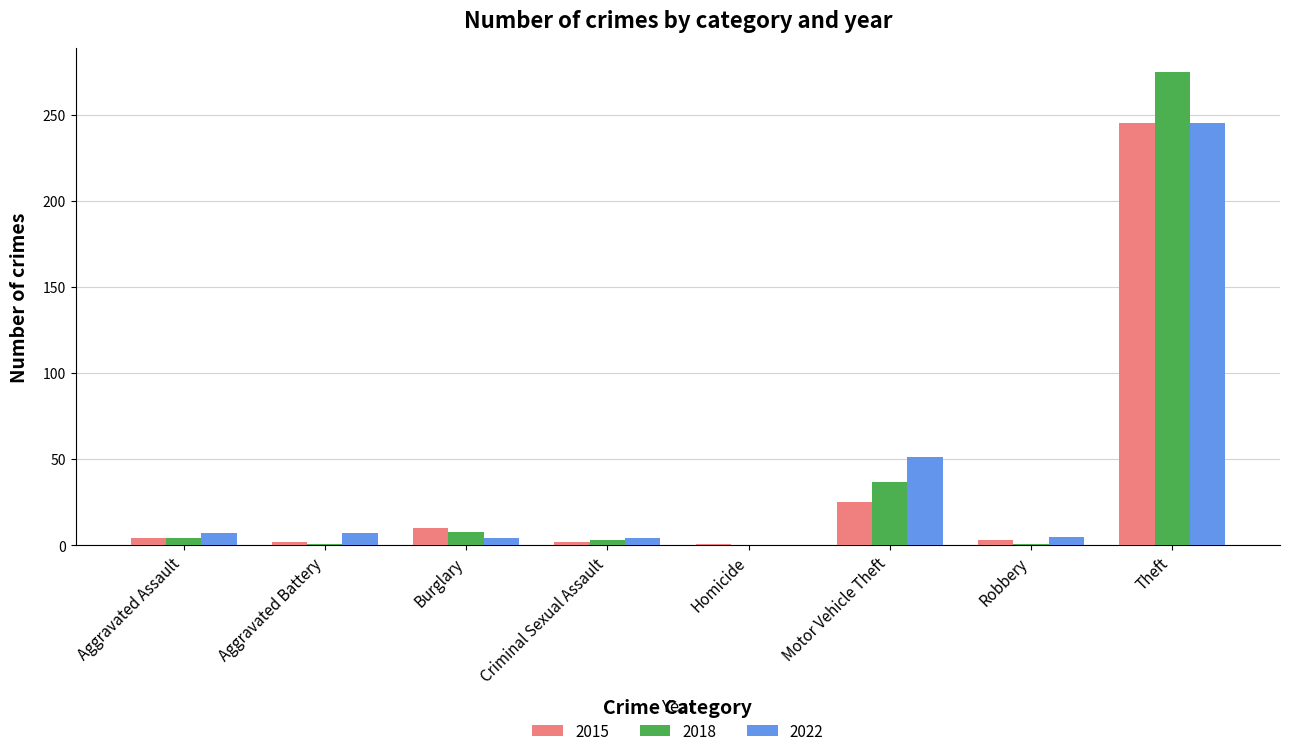

Is the value of 2022 at Aggravated Battery greater than the value of 2018 at Motor Vehicle Theft?

No